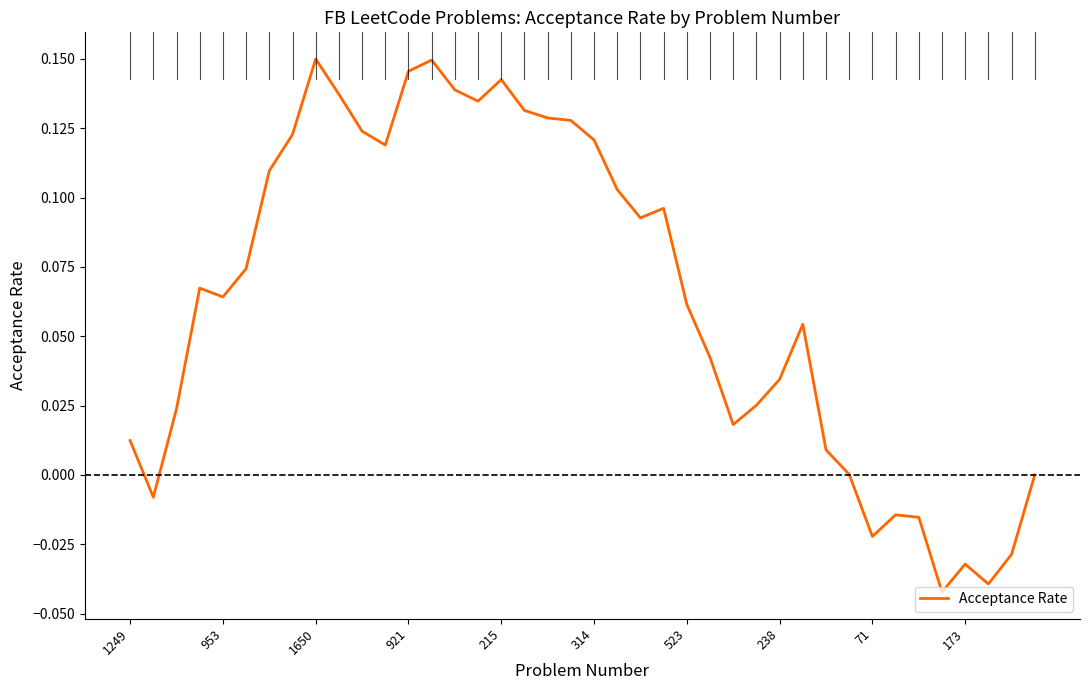

How many lines are shown in the chart?

1